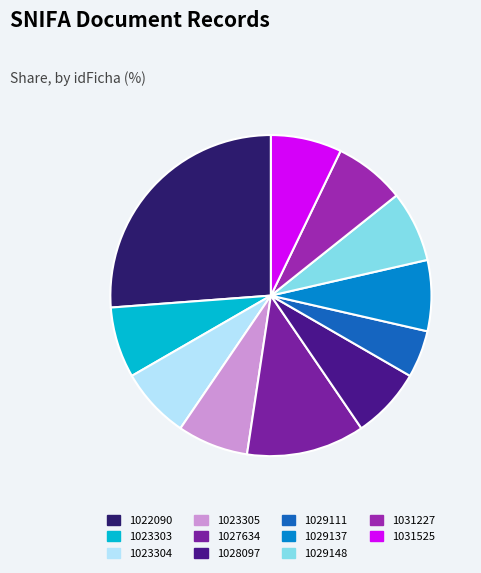

Which slice is the smallest?

1029111